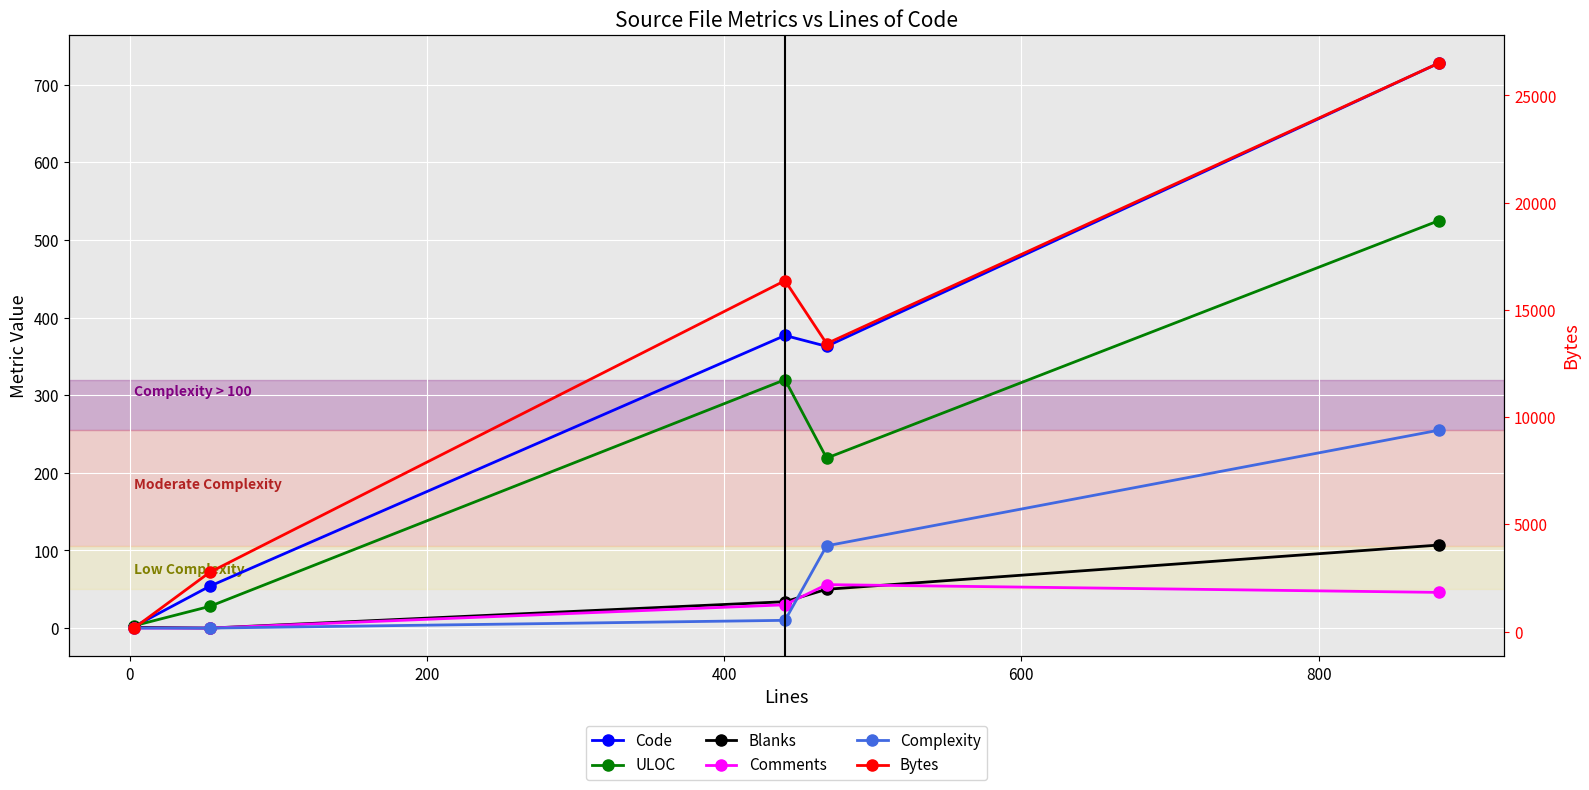

True or false: ULOC and Comments intersect in this chart.

False